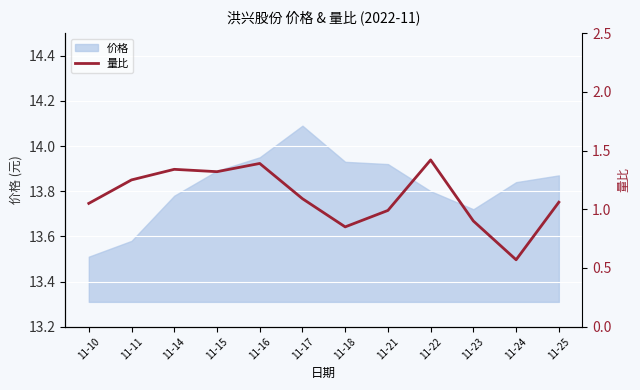

Is it true that the value at 11-10 is 1.1?

True